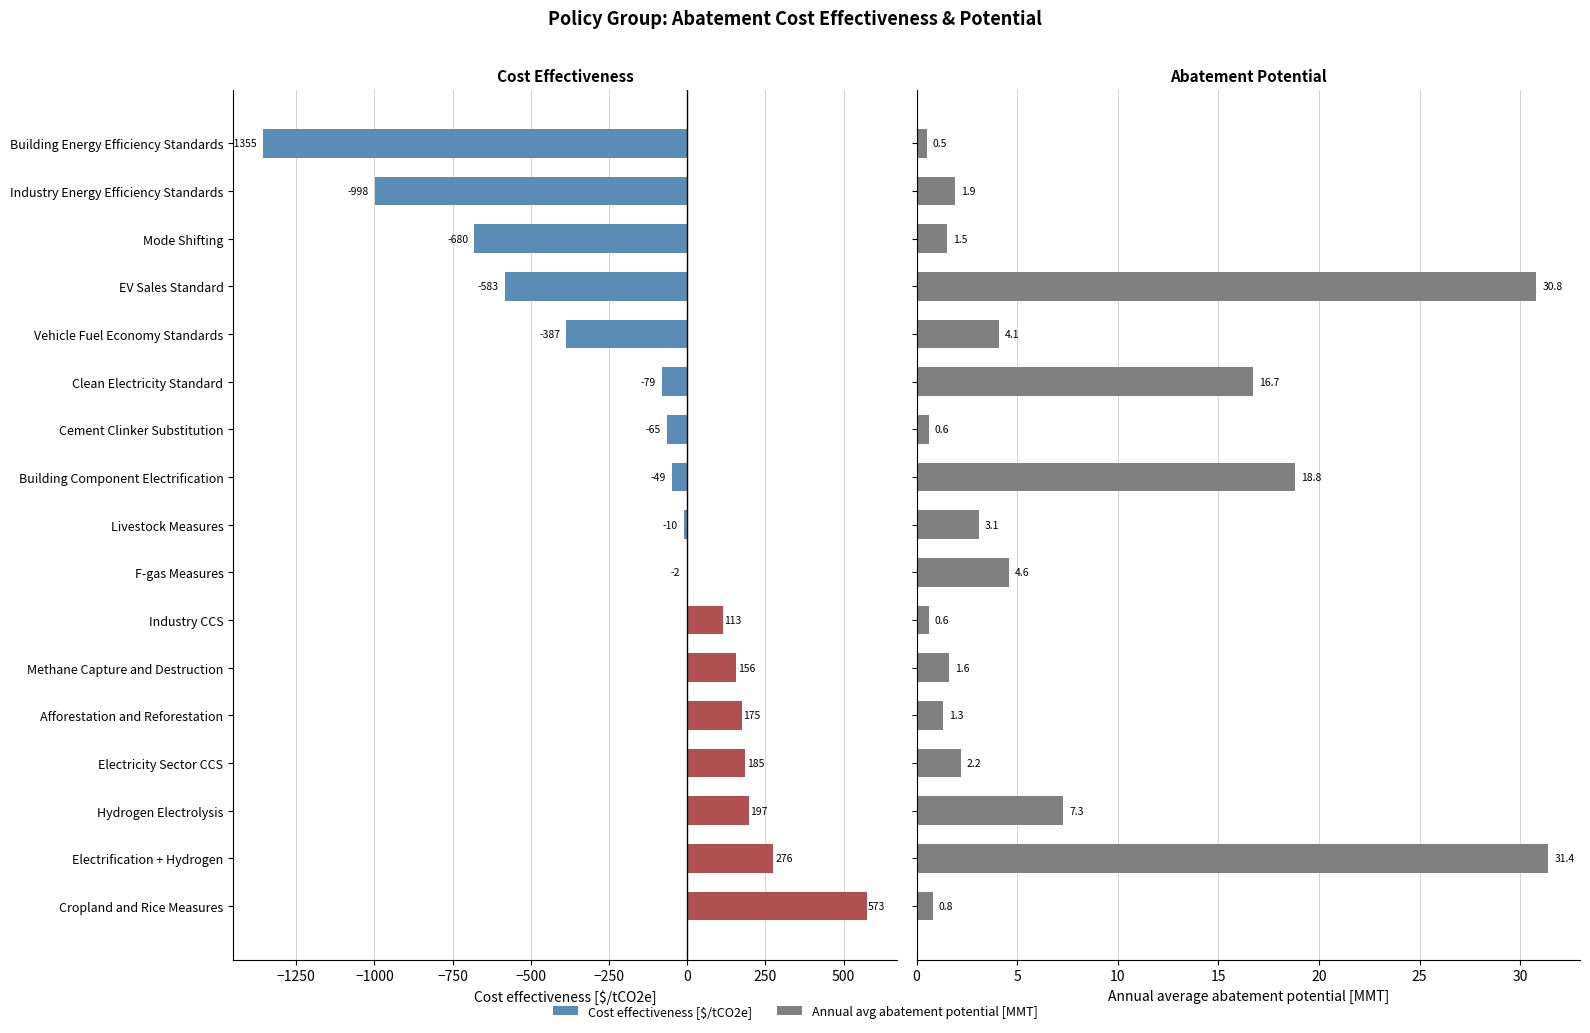

Are the bars horizontal?

Yes